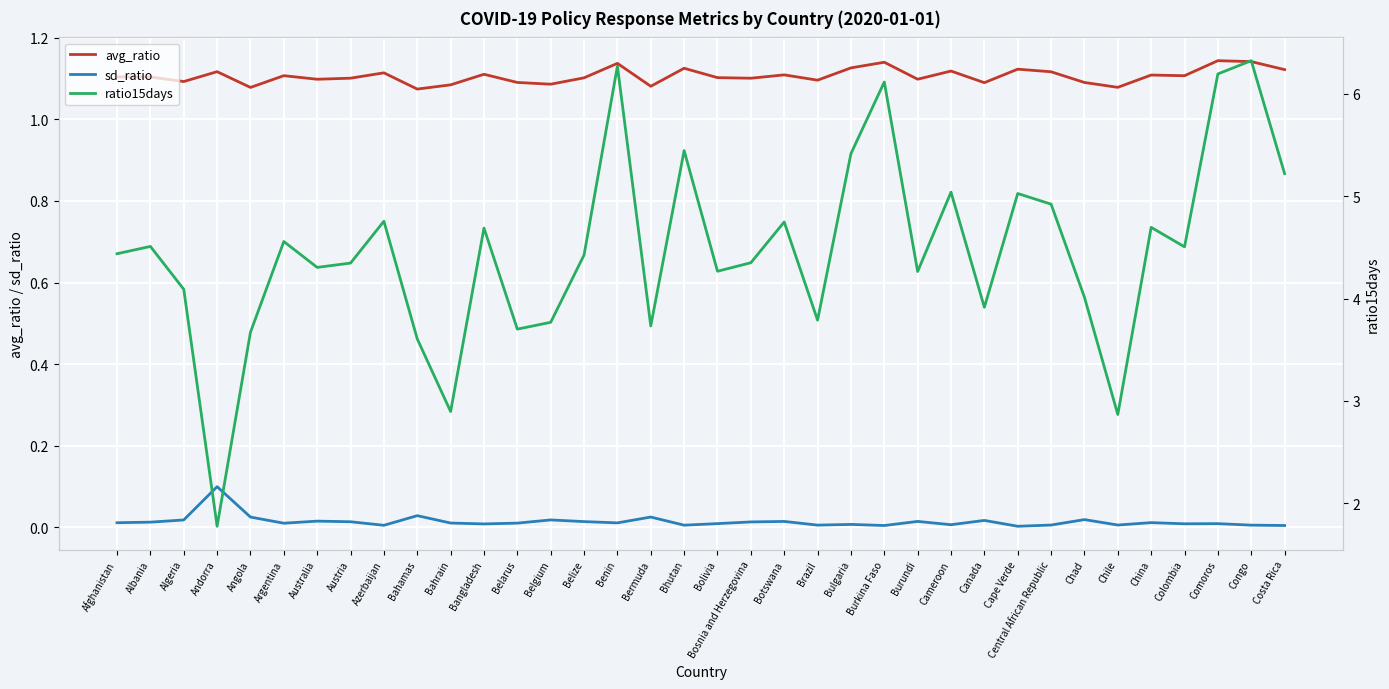

What is the minimum value for avg_ratio?

1.1